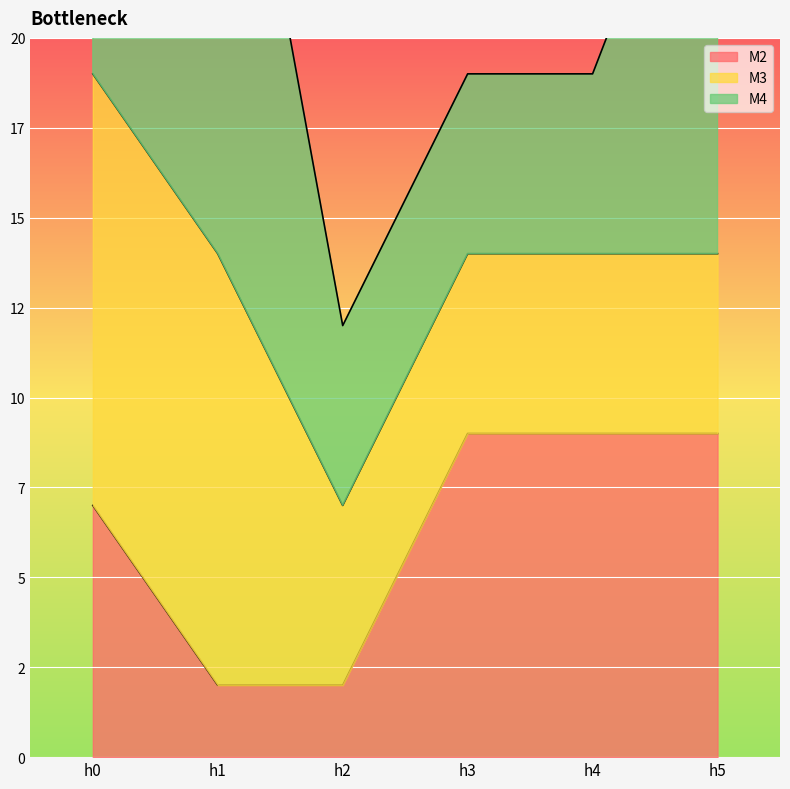

What is the difference between the second highest and minimum values in the M2 series?

7